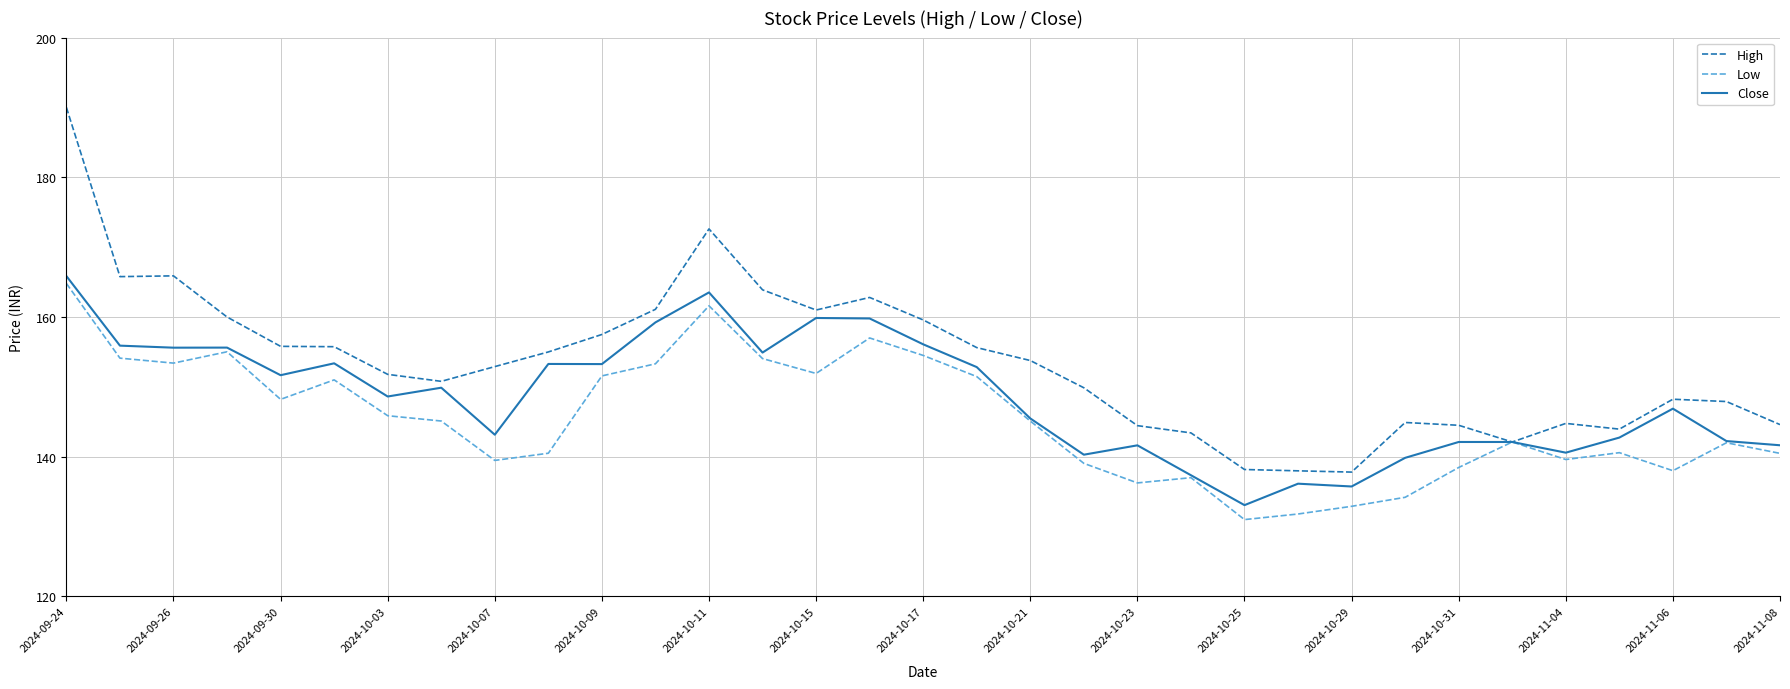

List the series in order of their overall mean, highest first.

High, Close, Low